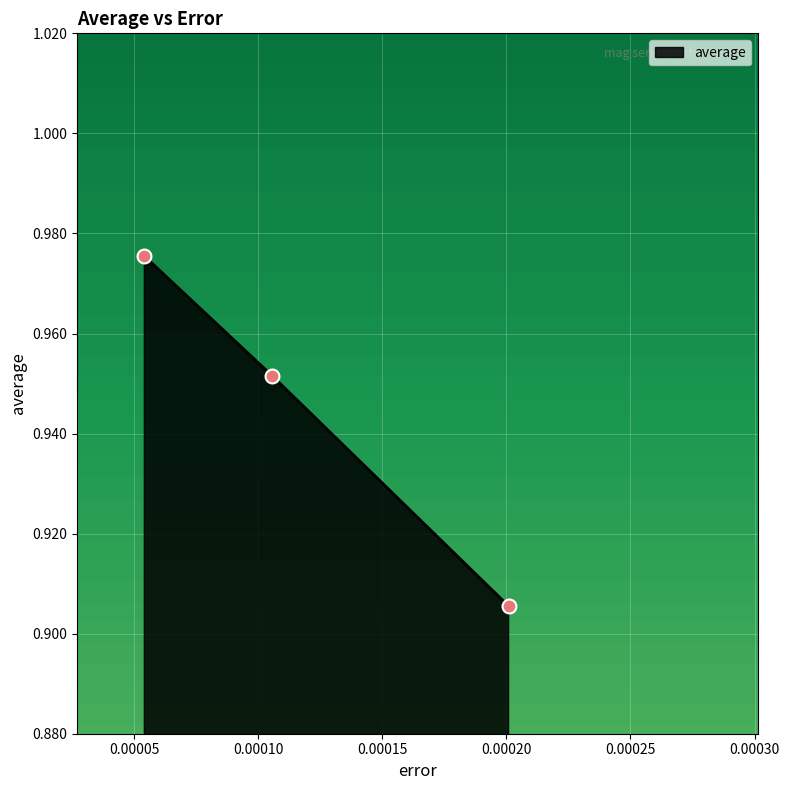

How many lines are shown in the chart?

1